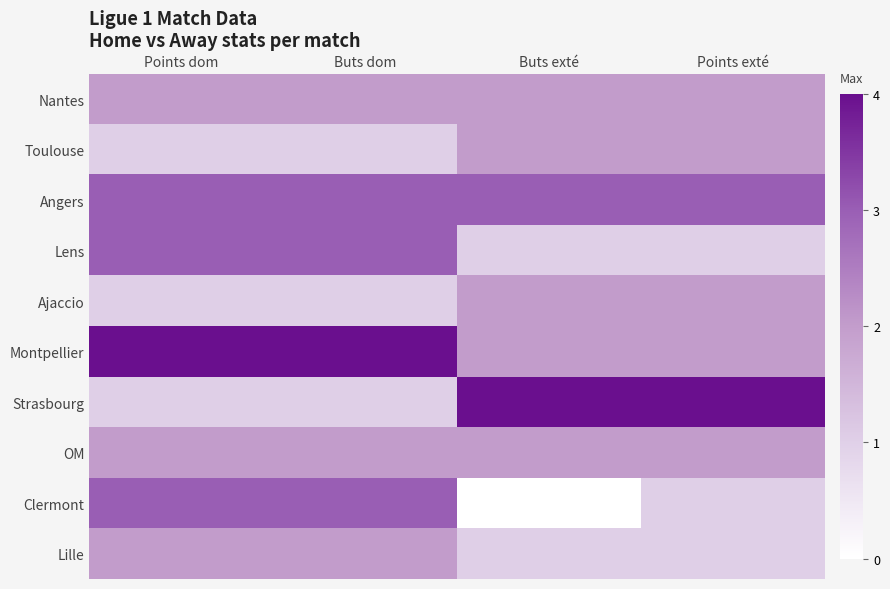

What is the total value across all series at Buts dom?

22